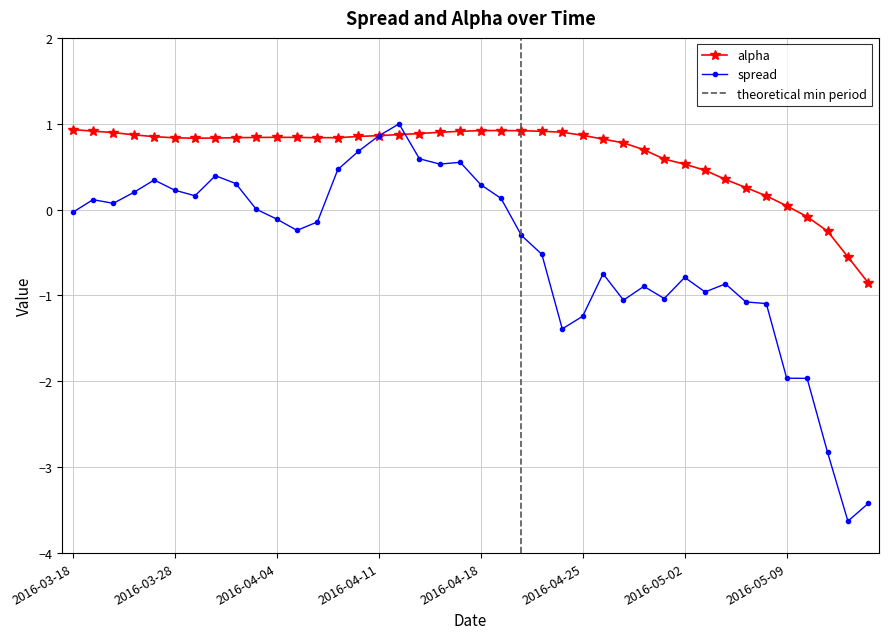

What is the label of the 30th point from the right?

2016-04-04